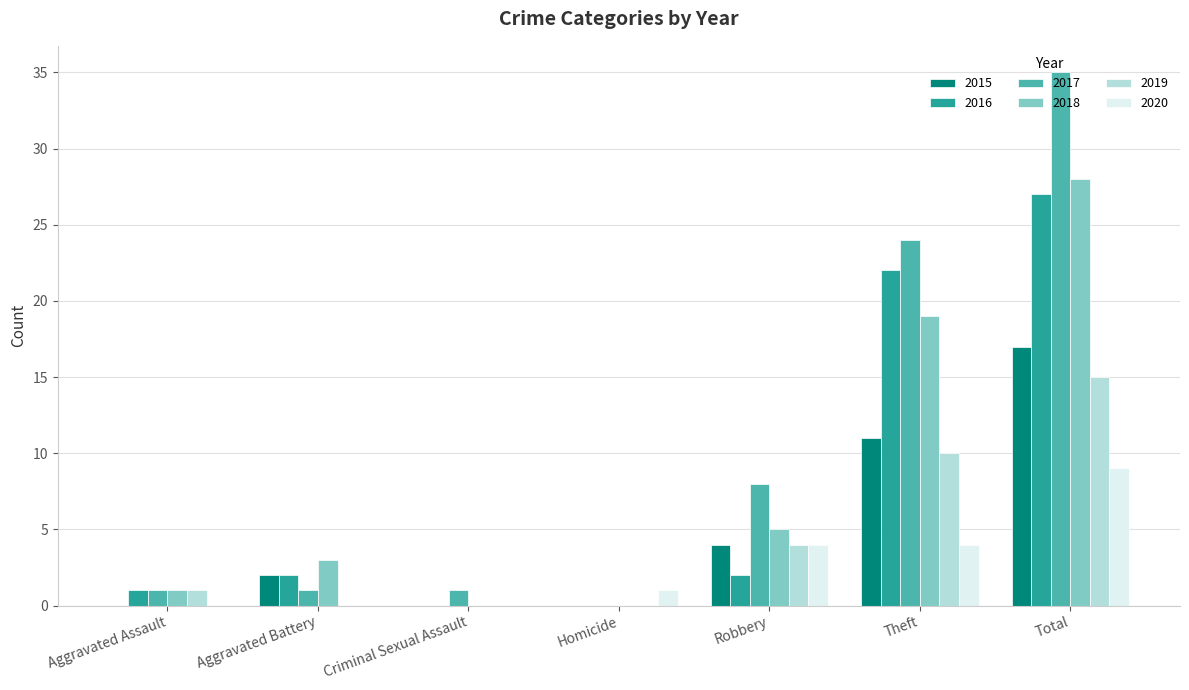

At which category is the sum across all series the highest?

Total